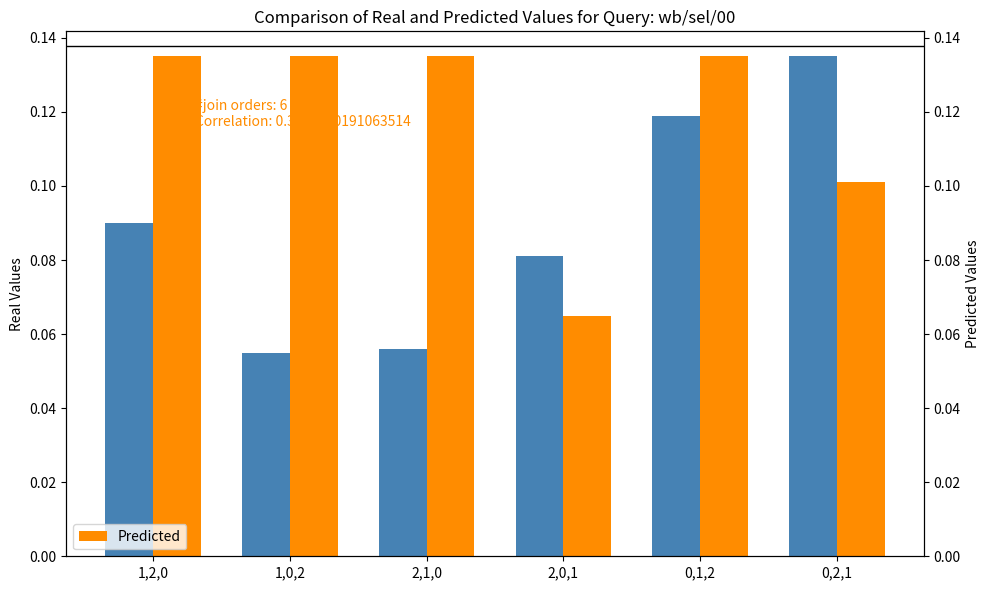

What is the label of the 5th bar from the right?

1,0,2